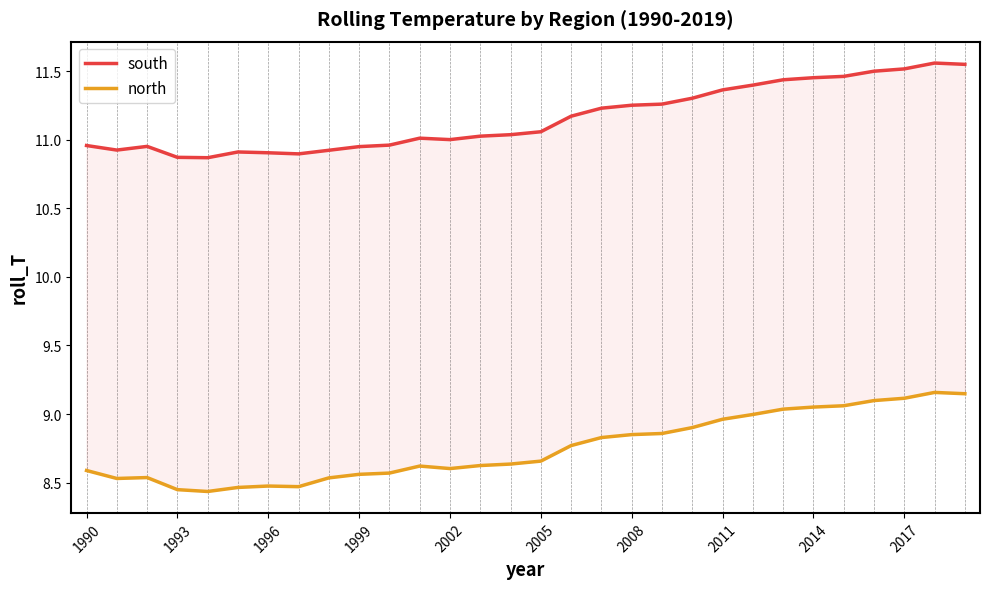

Which series has the largest range (max minus min)?

north